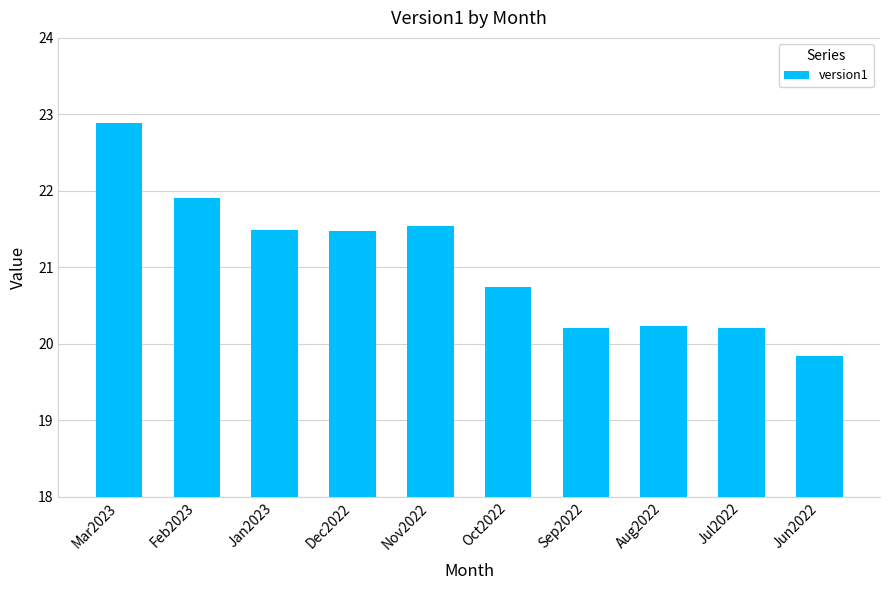

What is the label of the 8th bar from the right?

Jan2023